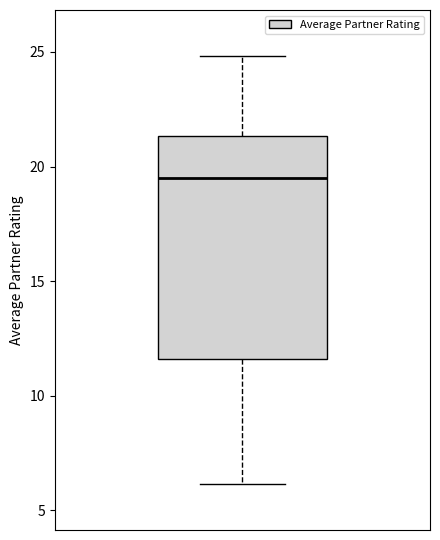

Where does the median line of the box sit on the y-axis? The values are not printed on the chart, so give them approximately, as read against the axis.

19.5